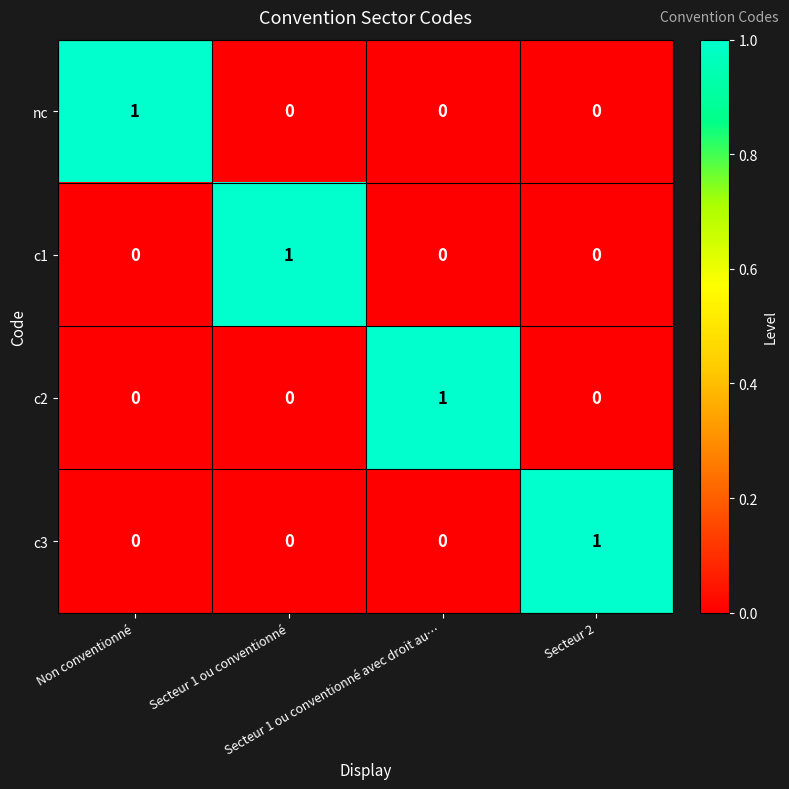

What is the difference between the highest and lowest values at Non conventionné?

1